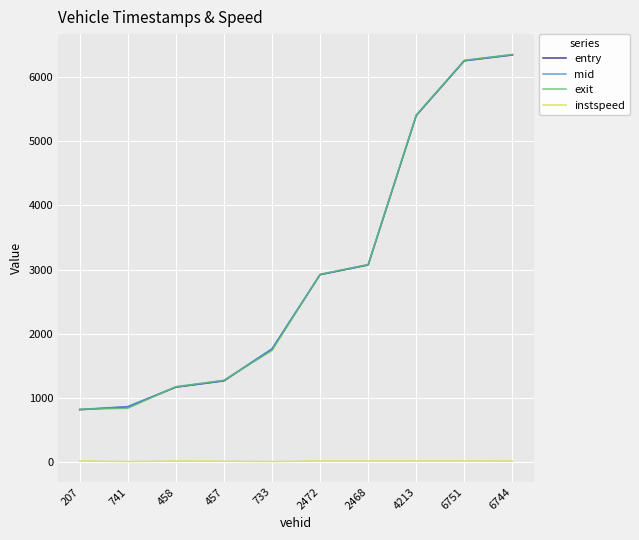

Where does the entry series first go above 2920?

2472